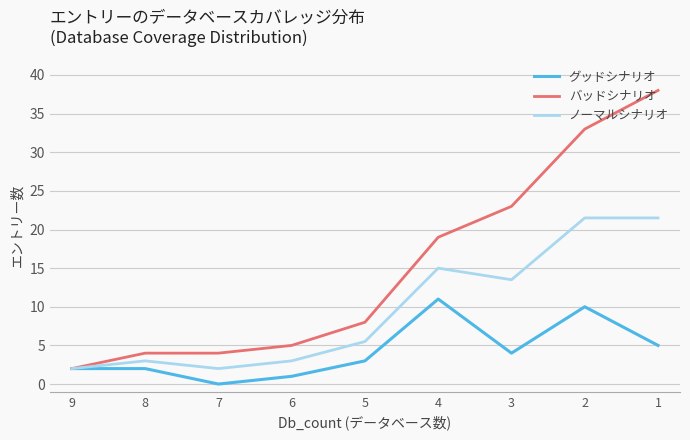

Reading left to right, extract all data points from this chart.

グッドシナリオ: 2.0	2.0	0.0	1.0	3.0	11.0	4.0	10.0	5.0
バッドシナリオ: 2.0	4.0	4.0	5.0	8.0	19.0	23.0	33.0	38.0
ノーマルシナリオ: 2.0	3.0	2.0	3.0	5.5	15.0	13.5	21.5	21.5